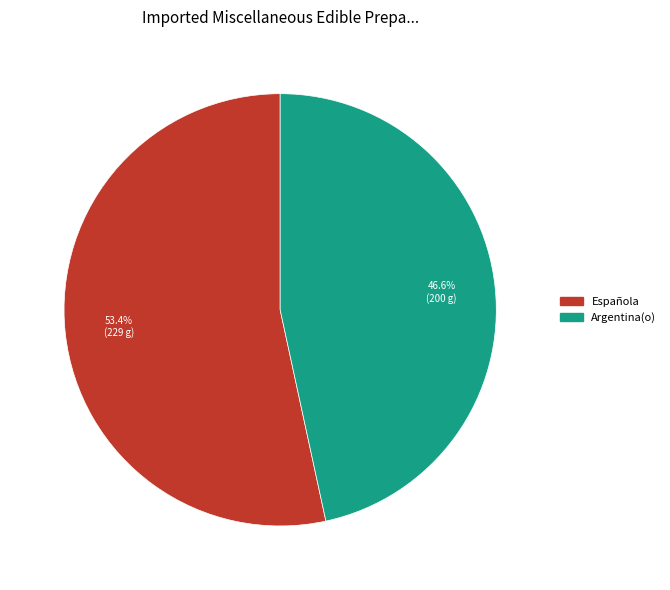

Is there any slice that represents more than half of the pie?

Yes